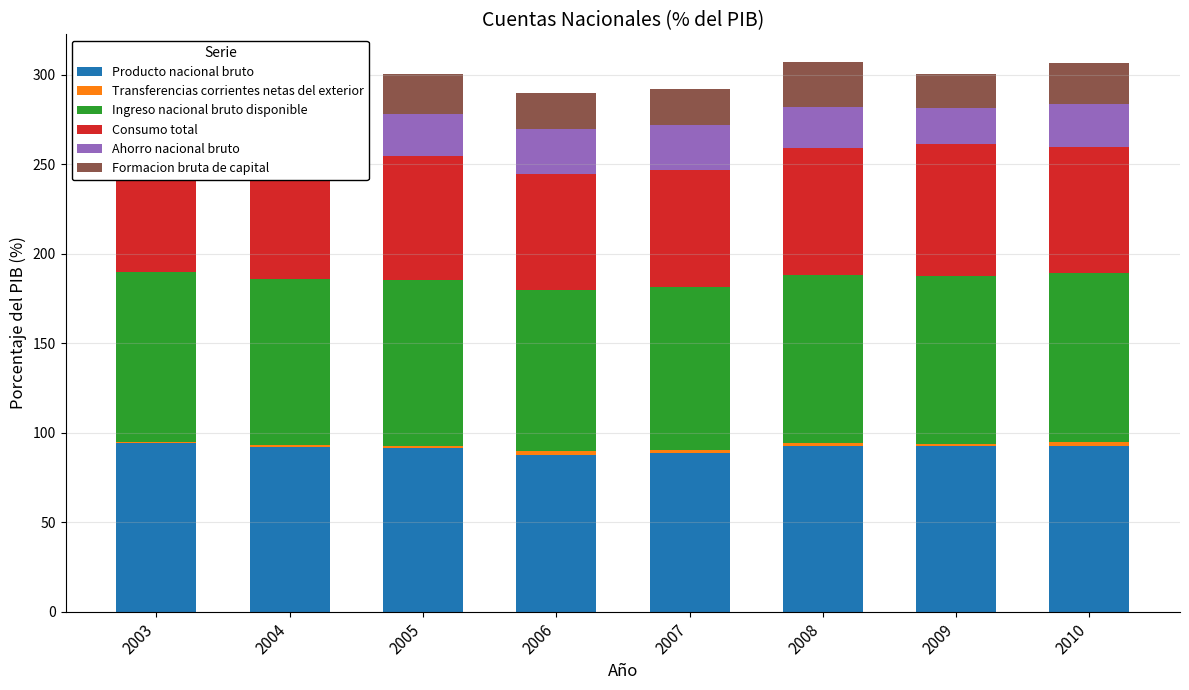

What is the lowest value of the Consumo total series?

64.9